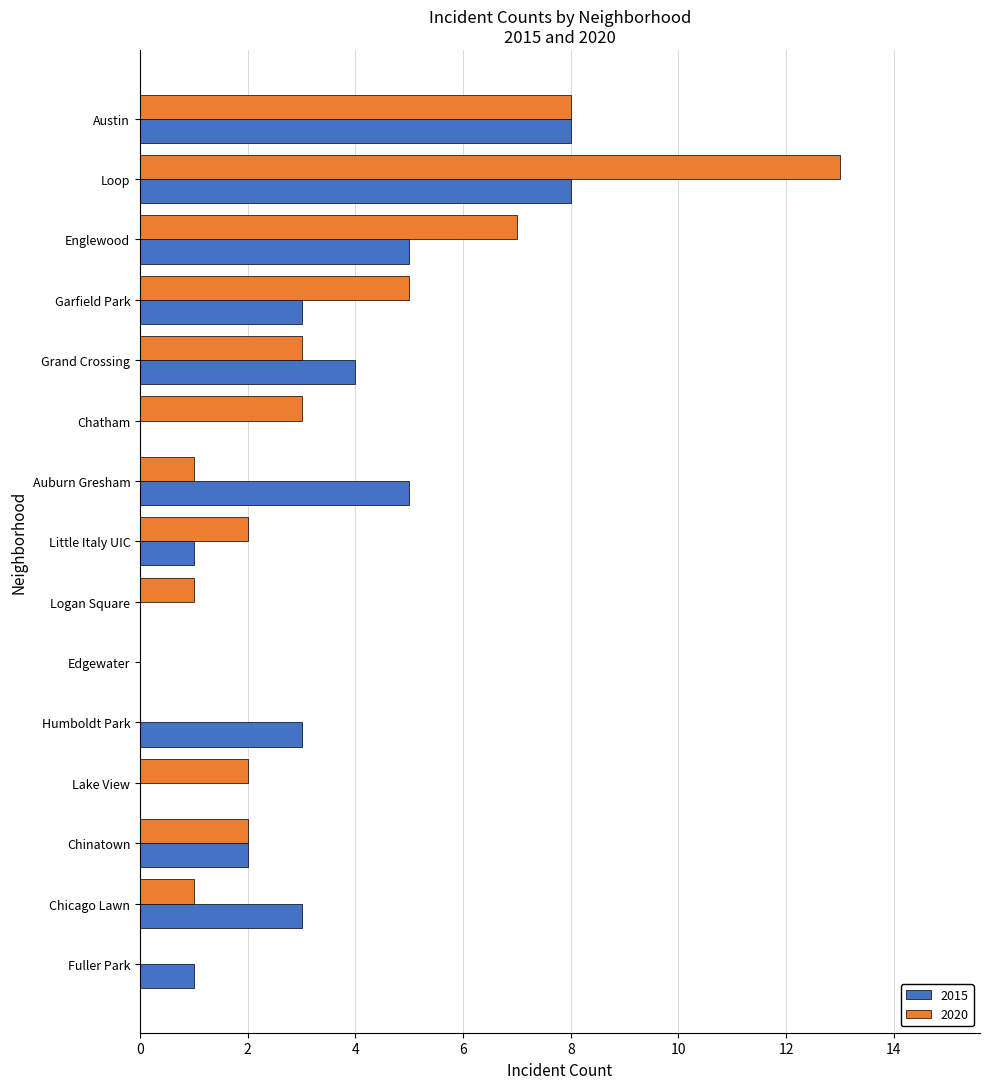

The value of 2020 at Chinatown is 3. True or false?

False